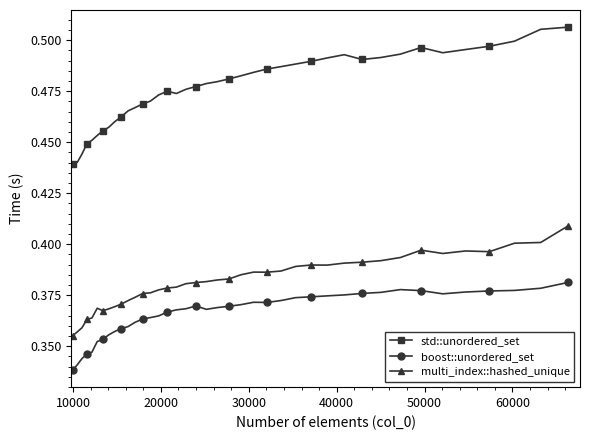

How many std::unordered_set values are between 0 and 1?

40